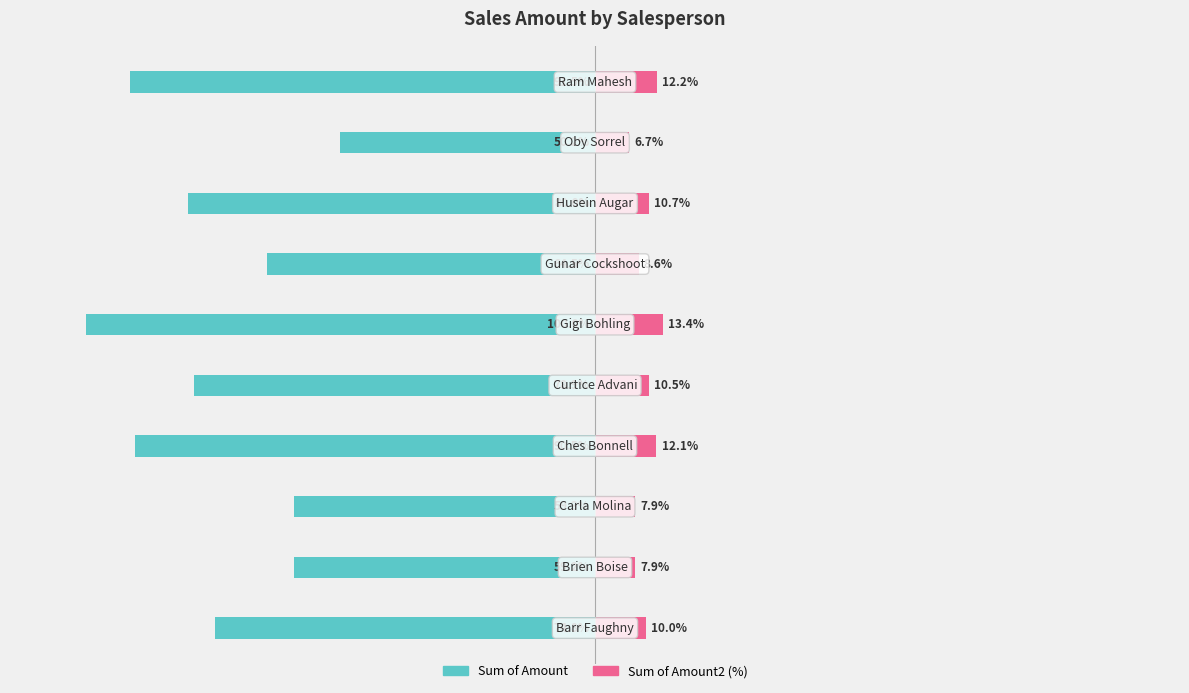

Between 6 and 7, which series saw the biggest shift?

Sum of Amount